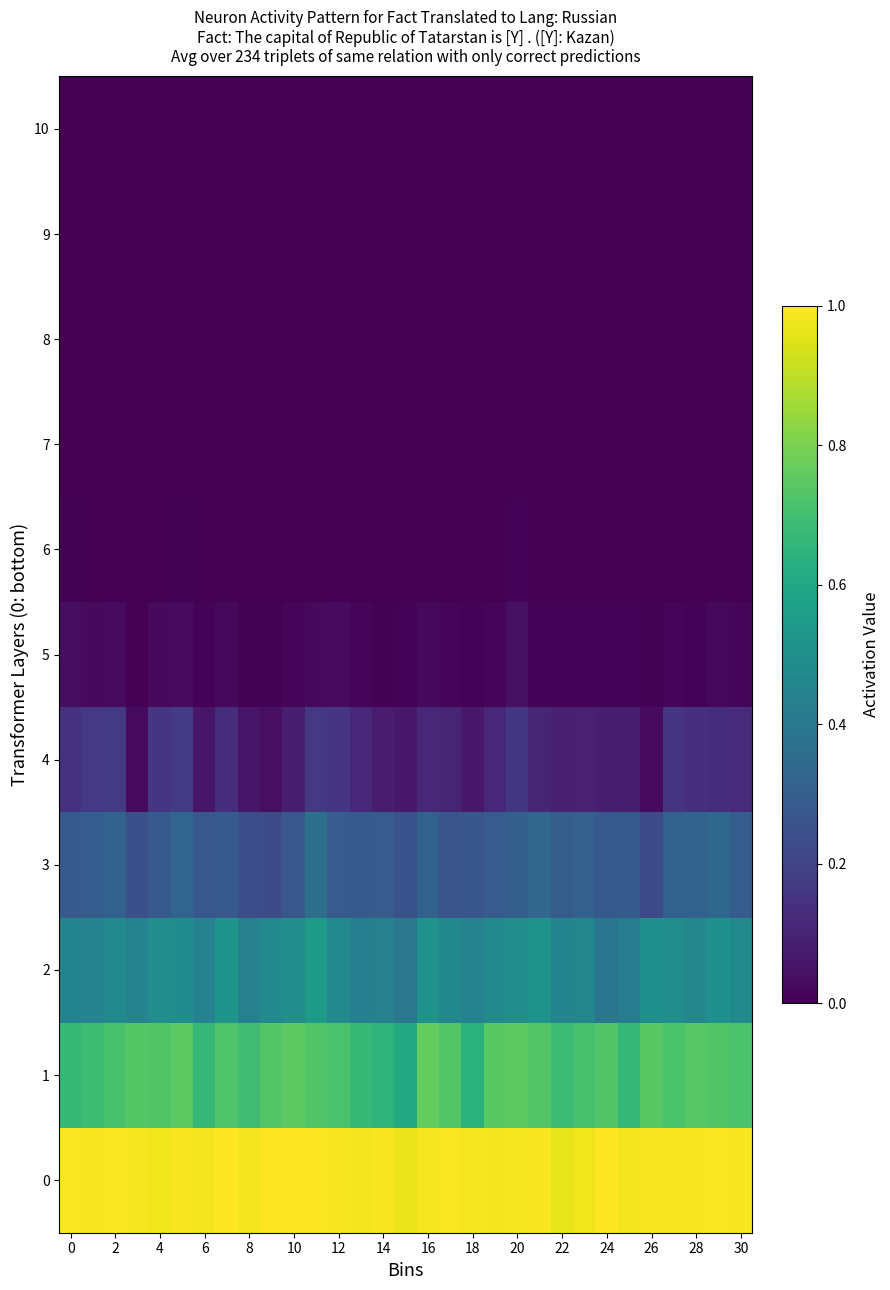

Reading left to right, extract all data points from this chart.

0: 1.0	1.0	1.0	1.0	1.0	1.0	1.0	1.0	1.0	1.0	1.0	1.0	1.0	1.0	1.0	1.0	1.0	1.0	1.0	1.0	1.0	1.0	1.0	1.0	1.0	1.0	1.0	1.0	1.0	1.0	1.0
1: 0.7	0.7	0.7	0.7	0.7	0.7	0.7	0.7	0.7	0.7	0.8	0.7	0.7	0.7	0.7	0.6	0.8	0.7	0.6	0.7	0.8	0.7	0.7	0.7	0.7	0.7	0.7	0.7	0.7	0.7	0.7
2: 0.5	0.4	0.5	0.4	0.5	0.5	0.4	0.5	0.4	0.5	0.5	0.5	0.5	0.4	0.4	0.4	0.5	0.5	0.4	0.5	0.5	0.5	0.4	0.5	0.4	0.4	0.5	0.5	0.5	0.5	0.5
3: 0.3	0.3	0.3	0.2	0.3	0.3	0.3	0.3	0.2	0.2	0.3	0.4	0.3	0.3	0.3	0.3	0.3	0.3	0.3	0.3	0.3	0.3	0.3	0.3	0.3	0.3	0.2	0.3	0.3	0.3	0.3
4: 0.1	0.2	0.2	0.0	0.2	0.2	0.1	0.1	0.1	0.0	0.1	0.2	0.2	0.1	0.1	0.1	0.1	0.1	0.1	0.1	0.2	0.1	0.1	0.1	0.1	0.1	0.0	0.2	0.1	0.1	0.1
5: 0.0	0.0	0.0	0.0	0.0	0.0	0.0	0.0	0.0	0.0	0.0	0.0	0.0	0.0	0.0	0.0	0.0	0.0	0.0	0.0	0.0	0.0	0.0	0.0	0.0	0.0	0.0	0.0	0.0	0.0	0.0
6: 0.0	0.0	0.0	0.0	0.0	0.0	0.0	0.0	0.0	0.0	0.0	0.0	0.0	0.0	0.0	0.0	0.0	0.0	0.0	0.0	0.0	0.0	0.0	0.0	0.0	0.0	0.0	0.0	0.0	0.0	0.0
7: 0.0	0.0	0.0	0.0	0.0	0.0	0.0	0.0	0.0	0.0	0.0	0.0	0.0	0.0	0.0	0.0	0.0	0.0	0.0	0.0	0.0	0.0	0.0	0.0	0.0	0.0	0.0	0.0	0.0	0.0	0.0
8: 0.0	0.0	0.0	0.0	0.0	0.0	0.0	0.0	0.0	0.0	0.0	0.0	0.0	0.0	0.0	0.0	0.0	0.0	0.0	0.0	0.0	0.0	0.0	0.0	0.0	0.0	0.0	0.0	0.0	0.0	0.0
9: 0.0	0.0	0.0	0.0	0.0	0.0	0.0	0.0	0.0	0.0	0.0	0.0	0.0	0.0	0.0	0.0	0.0	0.0	0.0	0.0	0.0	0.0	0.0	0.0	0.0	0.0	0.0	0.0	0.0	0.0	0.0
10: 0.0	0.0	0.0	0.0	0.0	0.0	0.0	0.0	0.0	0.0	0.0	0.0	0.0	0.0	0.0	0.0	0.0	0.0	0.0	0.0	0.0	0.0	0.0	0.0	0.0	0.0	0.0	0.0	0.0	0.0	0.0